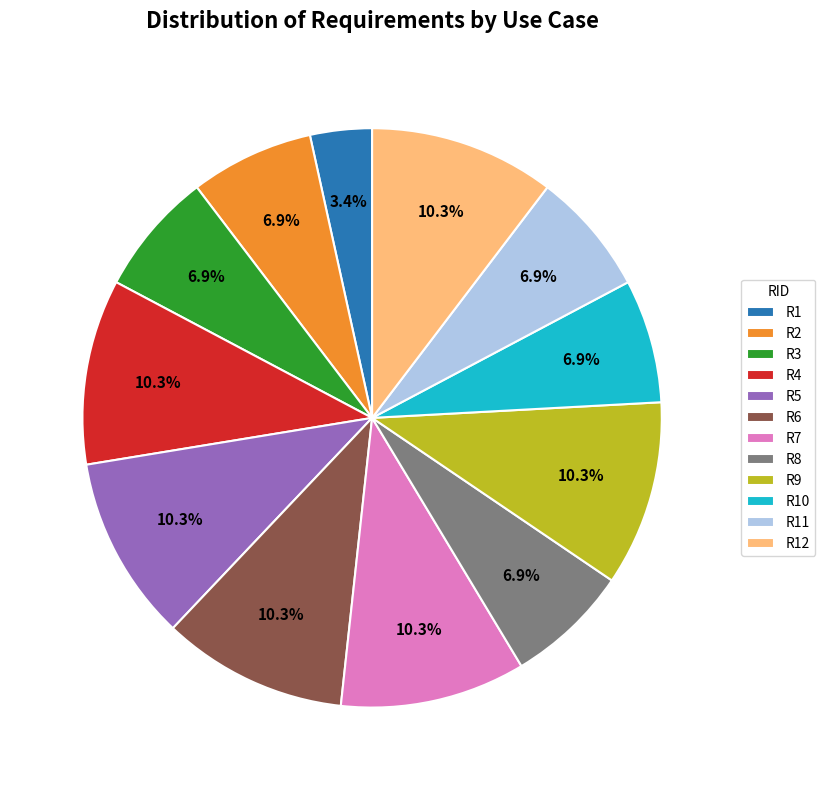

To the nearest percent, what percentage of the pie is R4?

10%